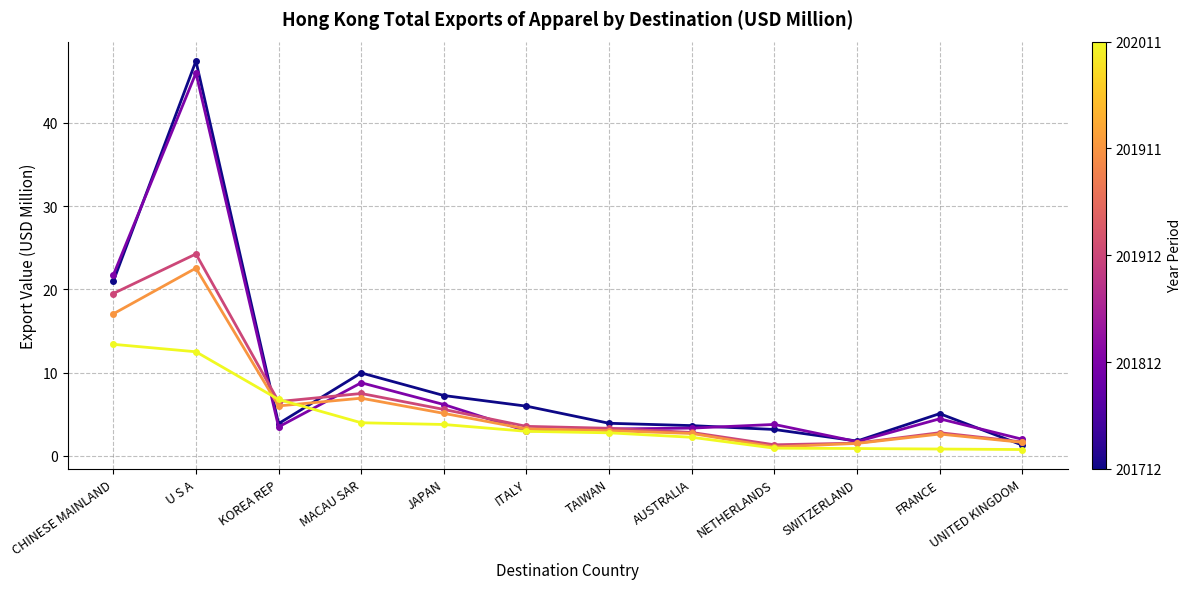

What is the spread (max minus min) of values at KOREA REP?

3.3